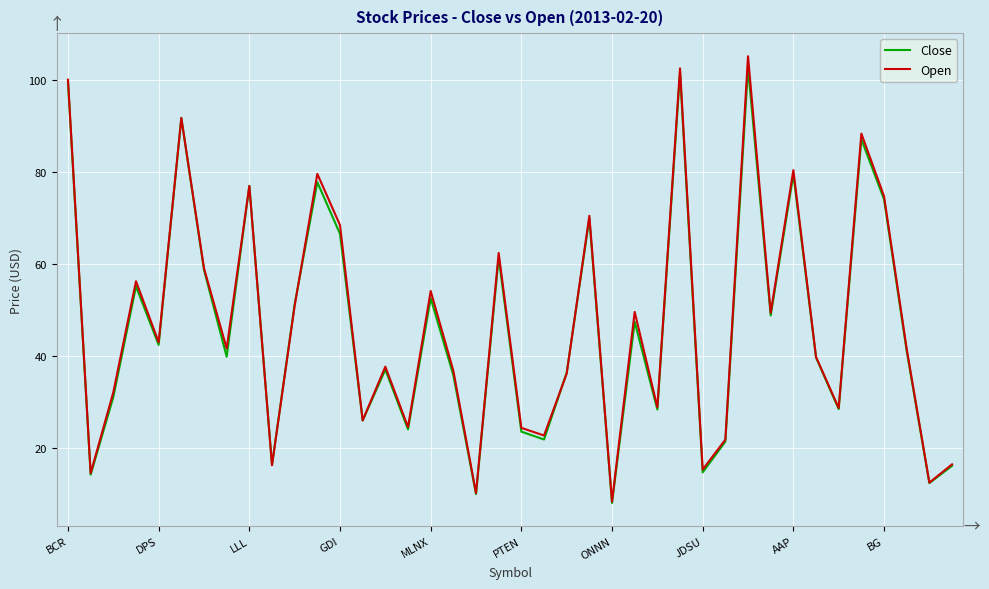

Which series has the largest range (max minus min)?

Open